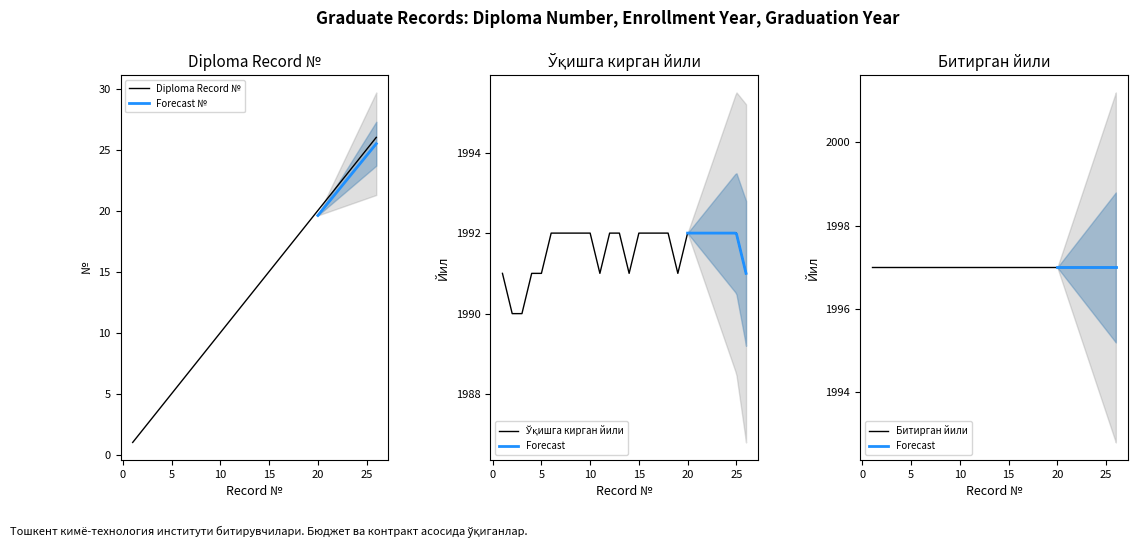

True or false: Diploma Number (record) and Ўқишга кирган йили cross at least once.

False